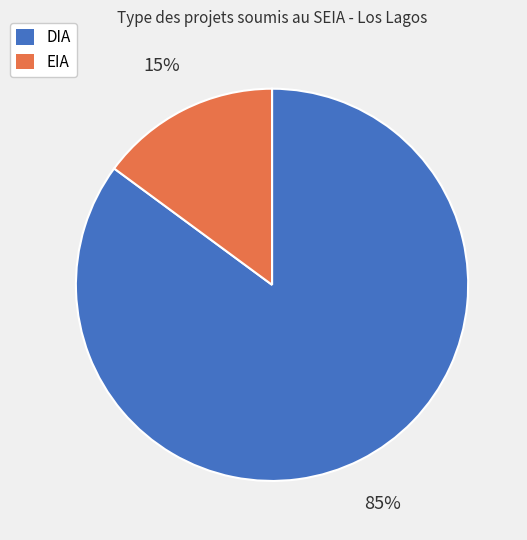

Does any single category account for the majority?

Yes